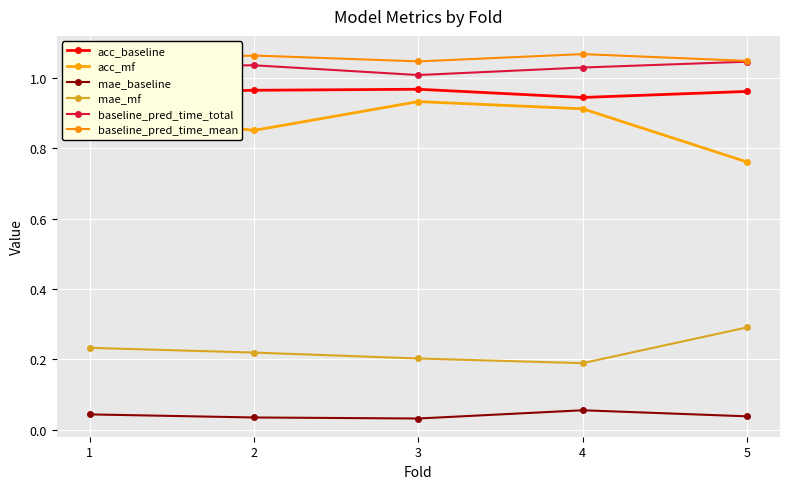

At which category is the sum across all series the highest?

1